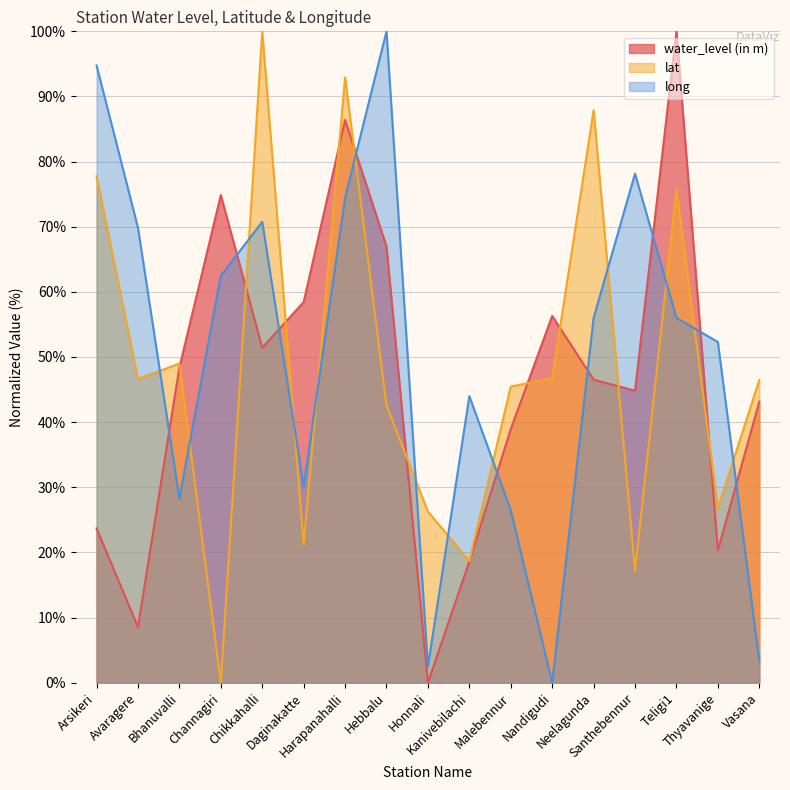

List the series in order of their peak value, lowest first.

water_level (in m), lat, long